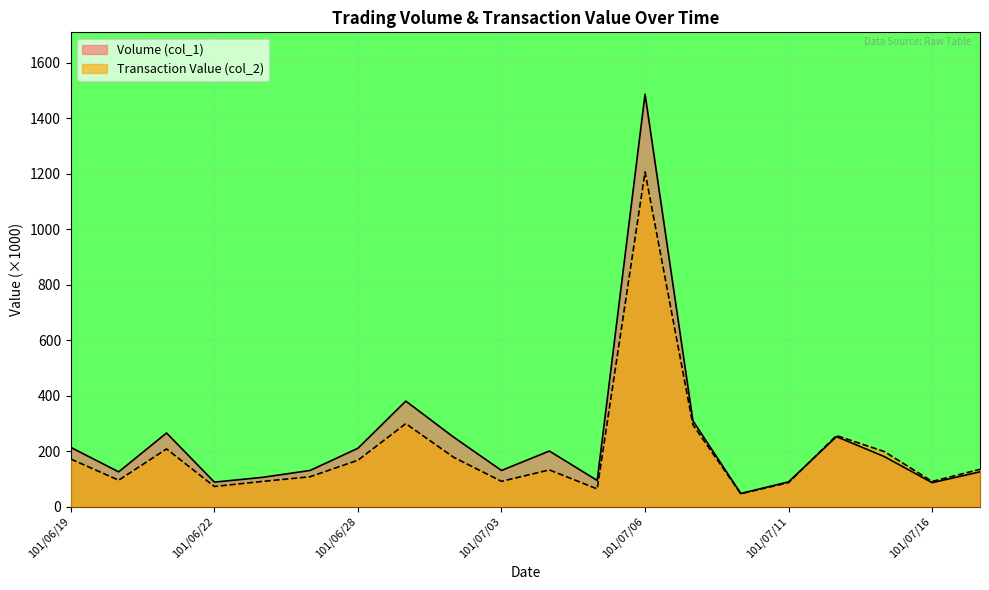

What is the average value of the Volume (col_1) series?

238.2